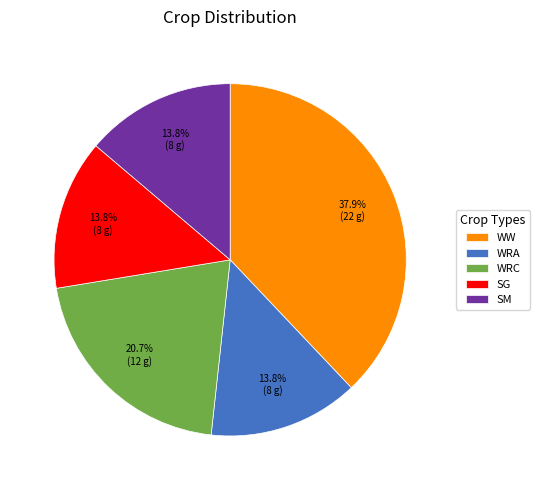

Which has a higher value, SG or WW?

WW